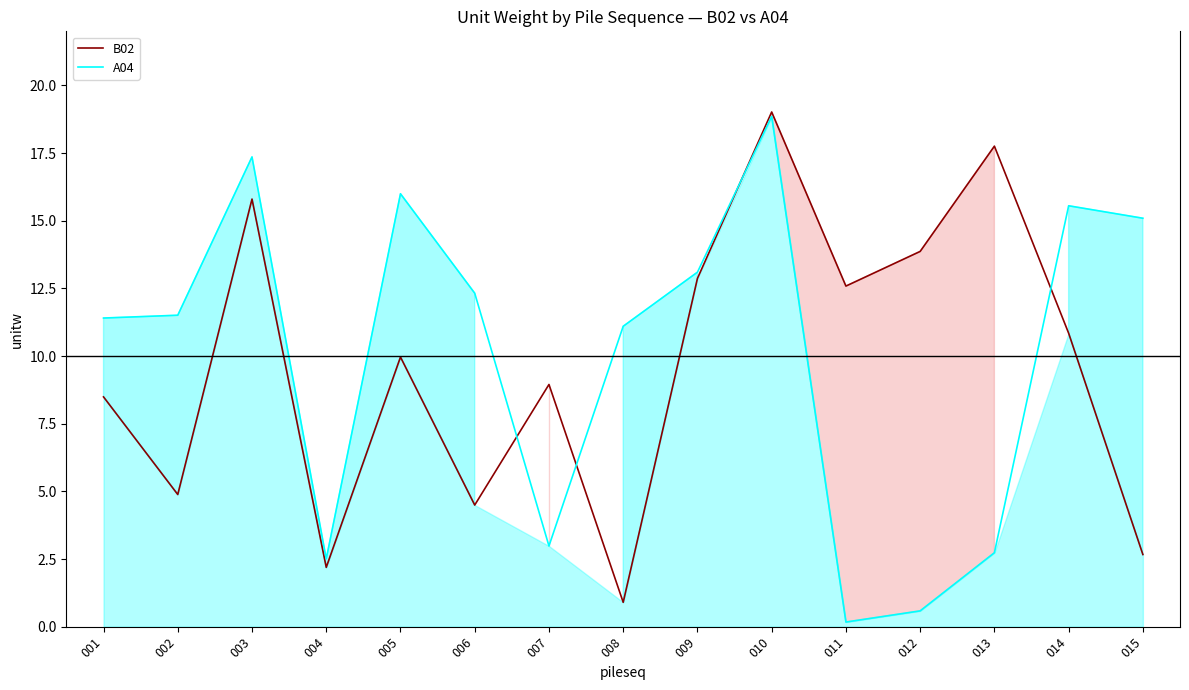

What is the greatest value displayed?

19.0